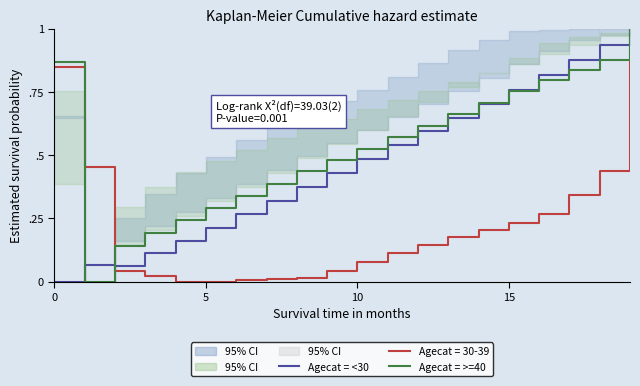

What is the label of the 8th point from the left?

7